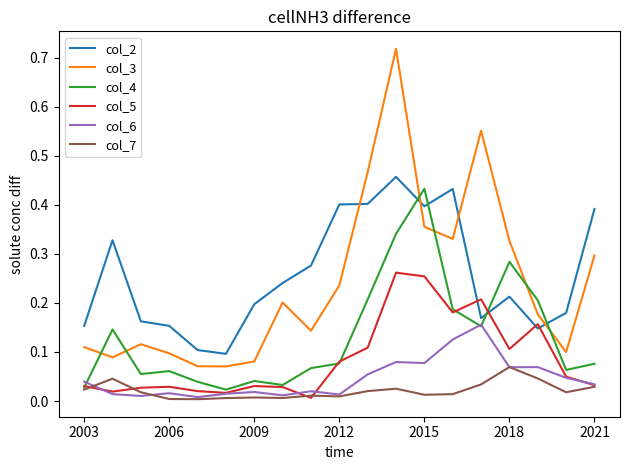

True or false: col_3 and col_2 cross at least once.

True